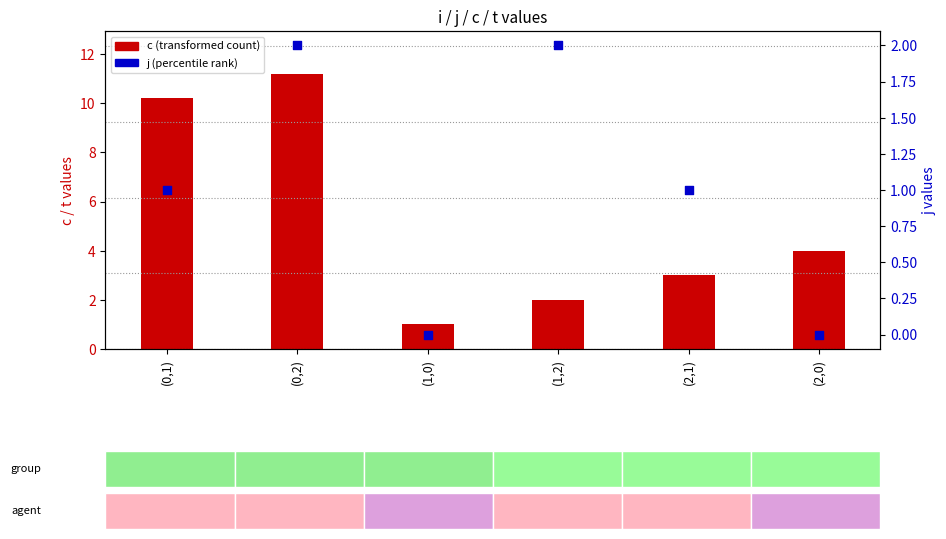

Which series has the largest Y range (max minus min)?

c (transformed count)